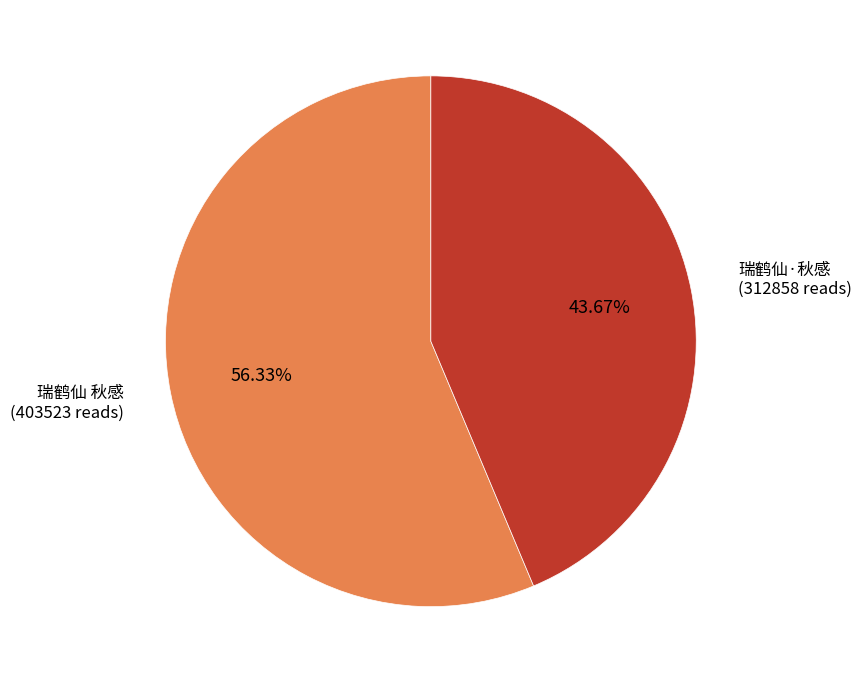

Which slice represents more than half of the pie?

瑞鹤仙 秋感